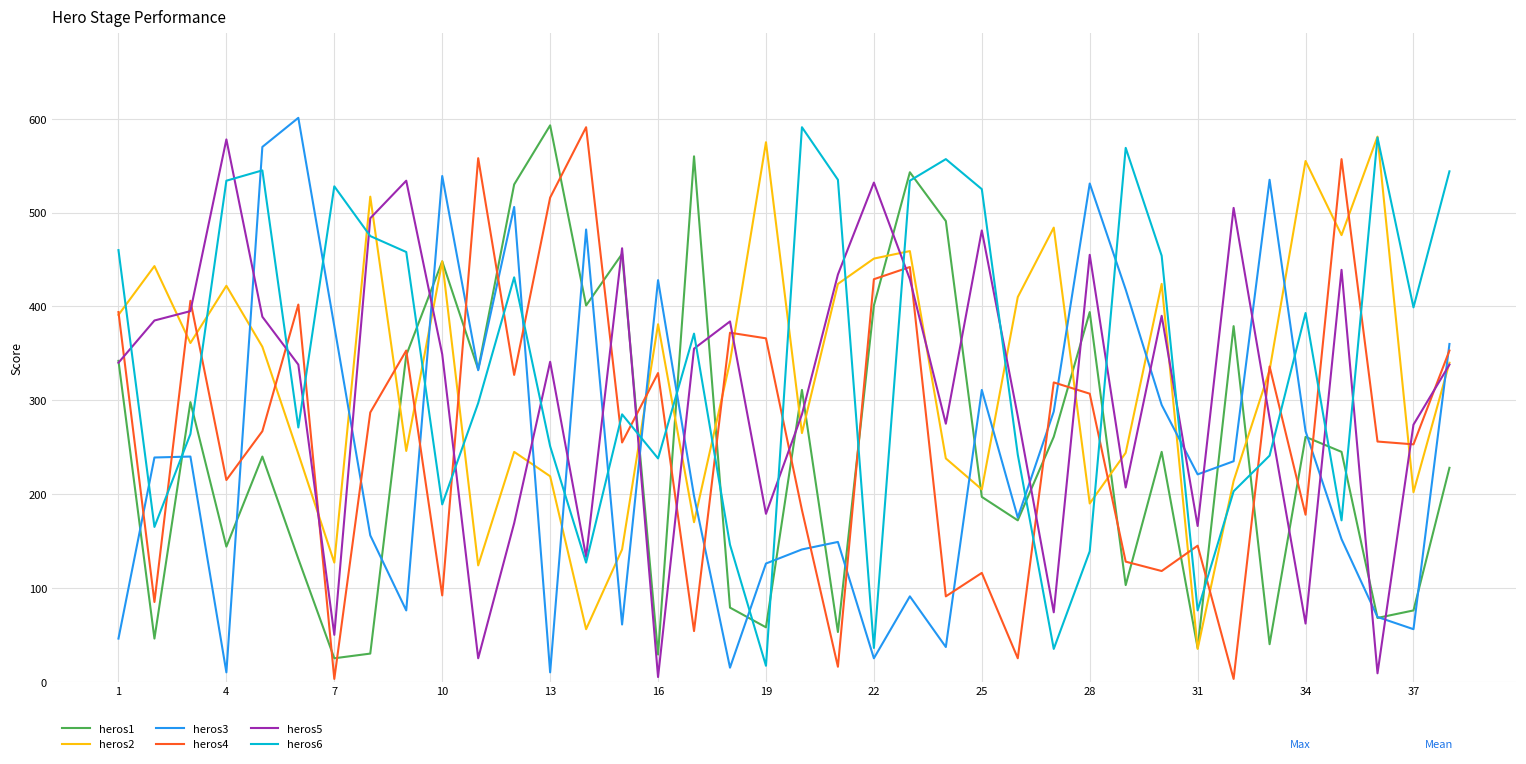

After their last crossing, which series has the higher values: heros6 or heros1?

heros6